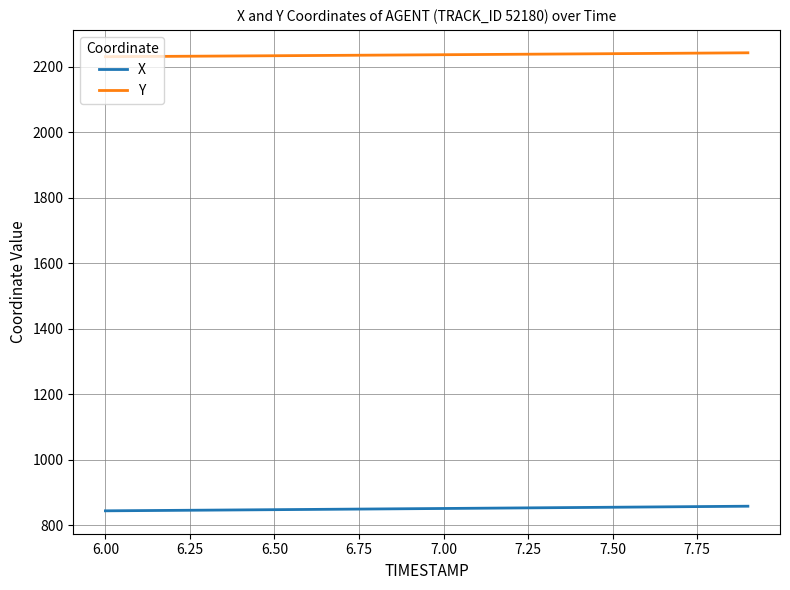

True or false: Y and X cross at least once.

False